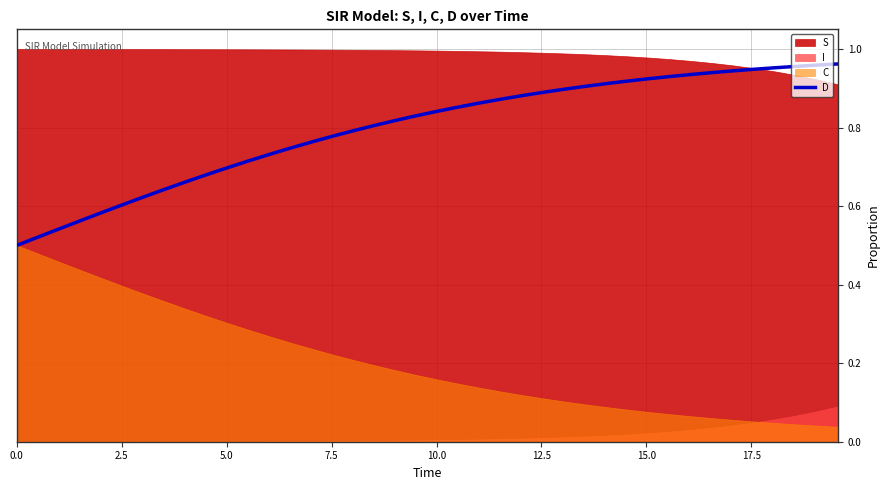

How many lines are shown in the chart?

1